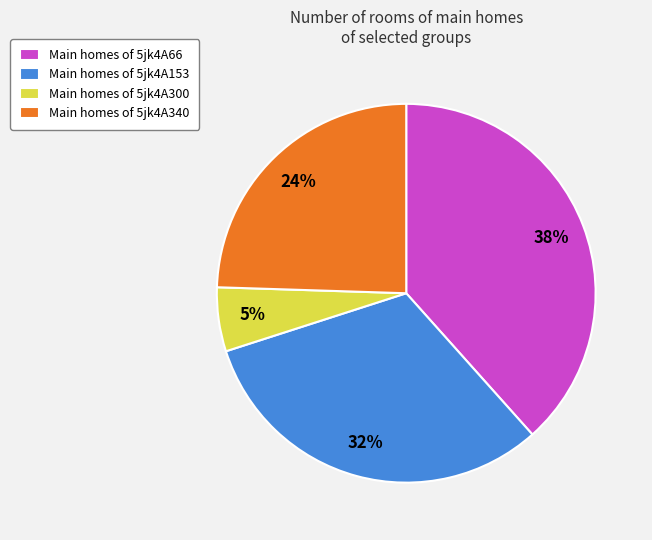

The Main homes of 5jk4A300 slice represents 5% of the pie. True or false?

True